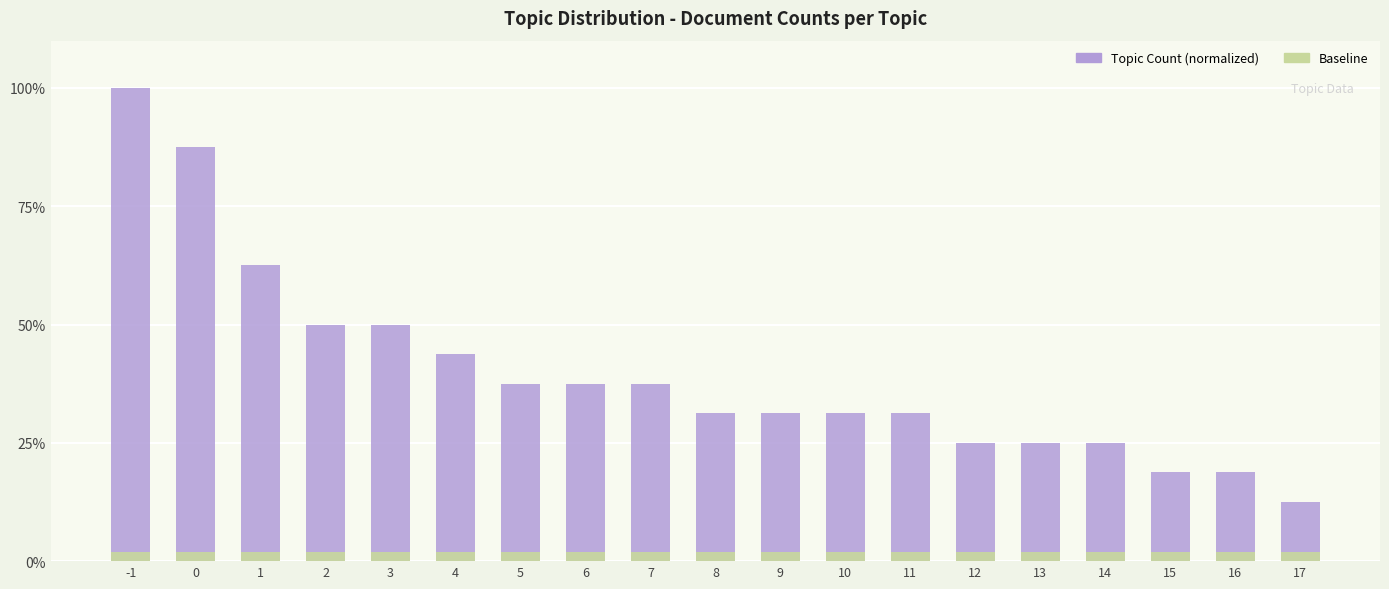

What is the difference between the Topic Count values at 0 and 3?

37.5